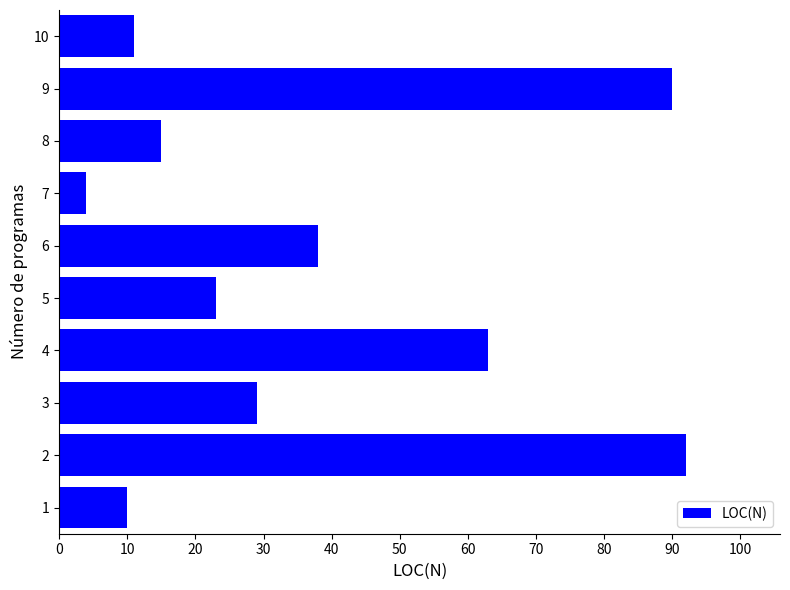

Rank the categories by value from lowest to highest.

7, 1, 10, 8, 5, 3, 6, 4, 9, 2